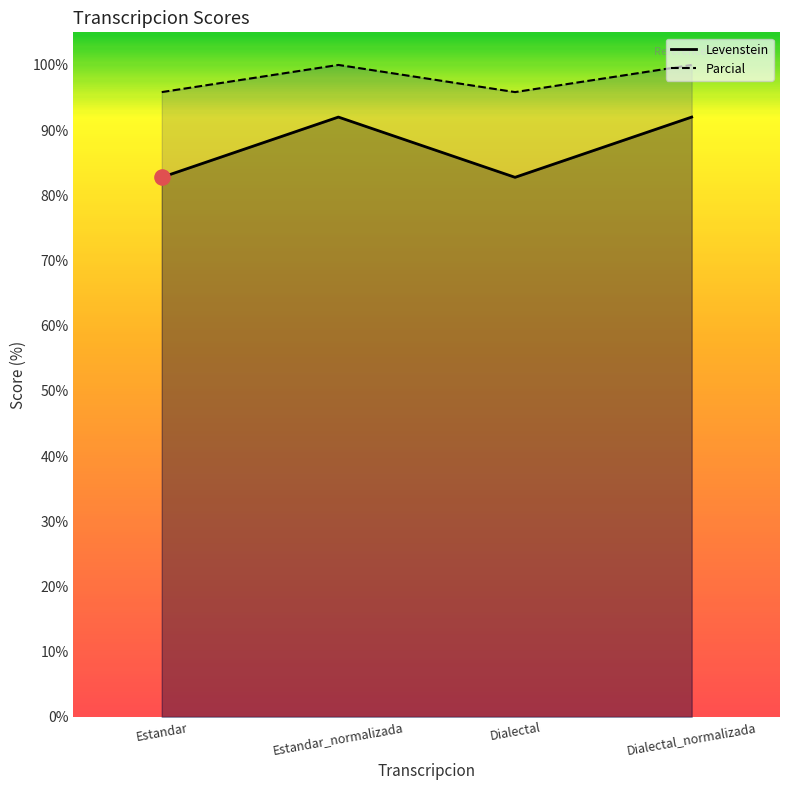

Which series reaches the minimum Y coordinate?

Levenstein